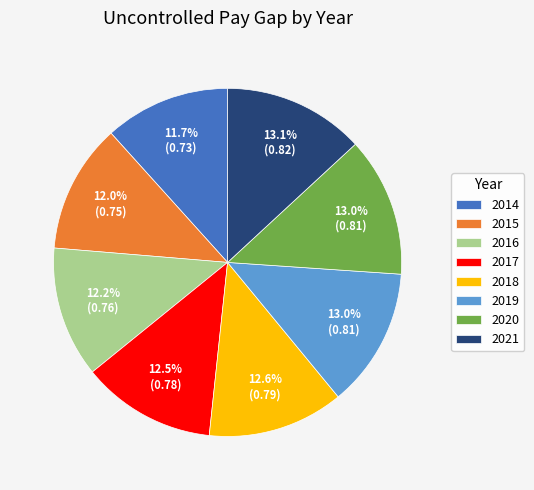

How many slices are in this pie chart?

8